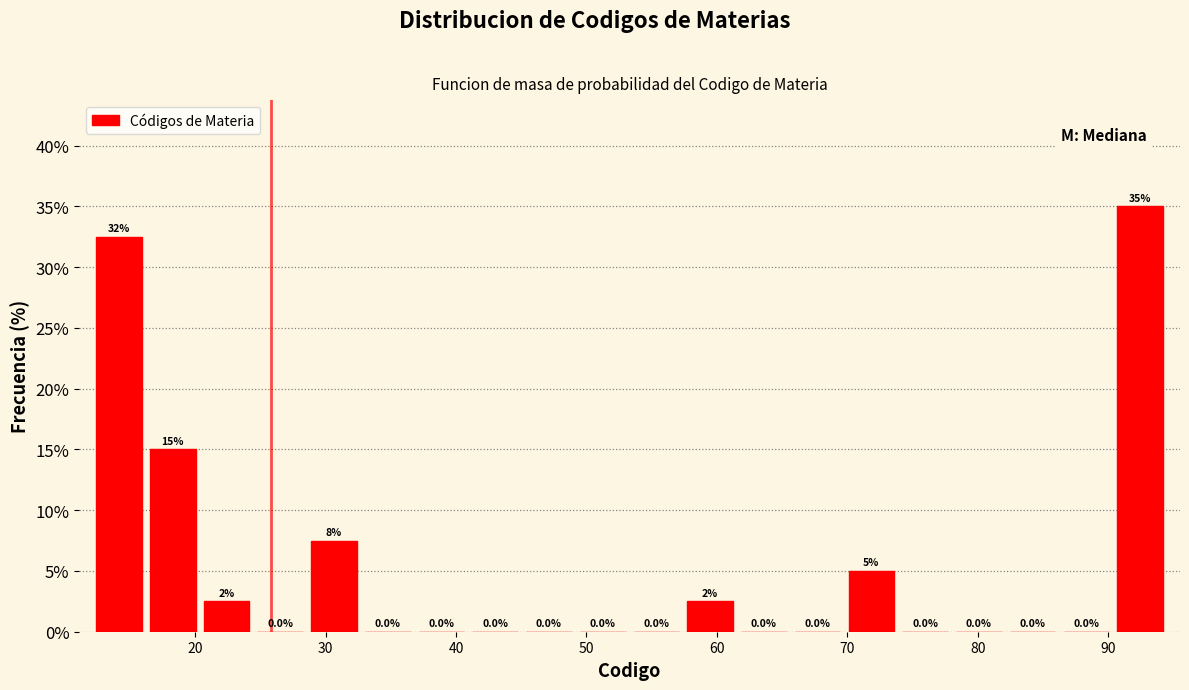

Over which range of the x-axis is the bar tallest?

90 to 95